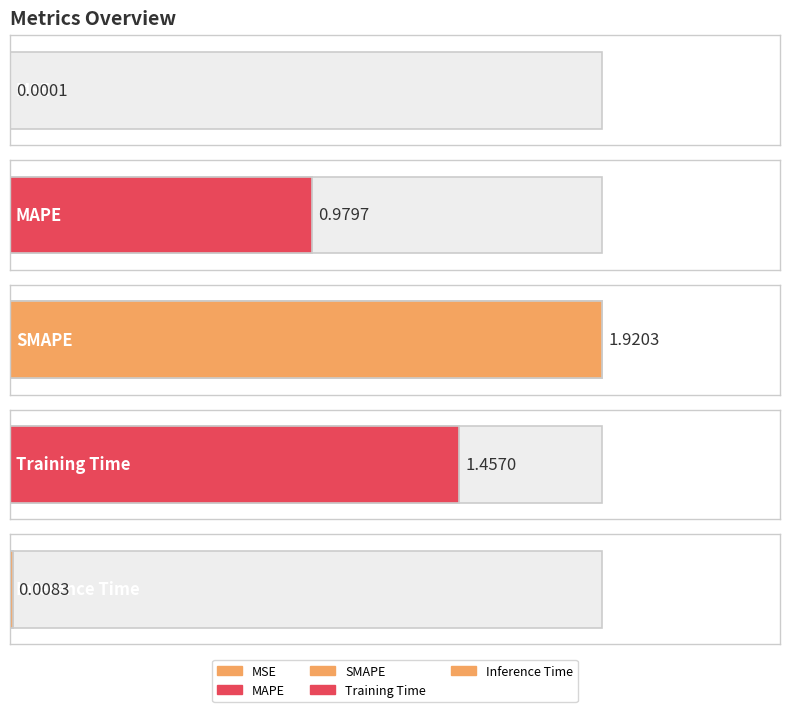

Which category has the lowest value across all series?

MSE